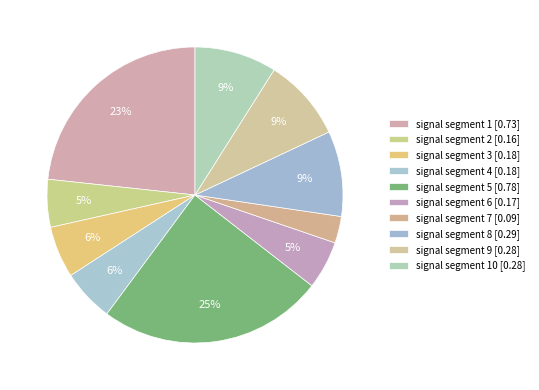

Count the number of slices in the pie.

10